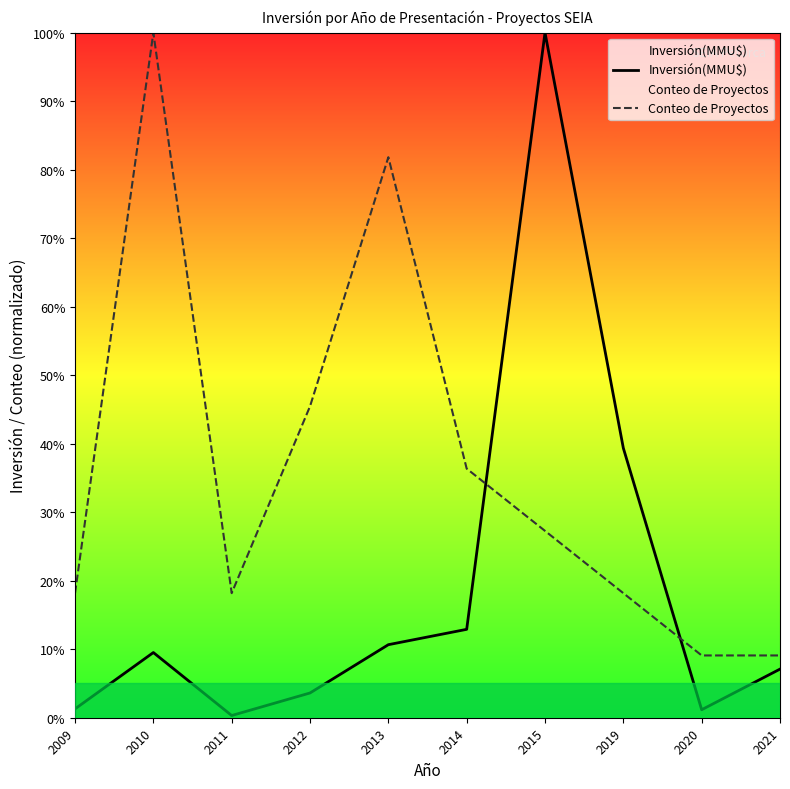

Rank the series at 2015 from lowest to highest value.

Conteo de Proyectos, Inversión(MMU$)